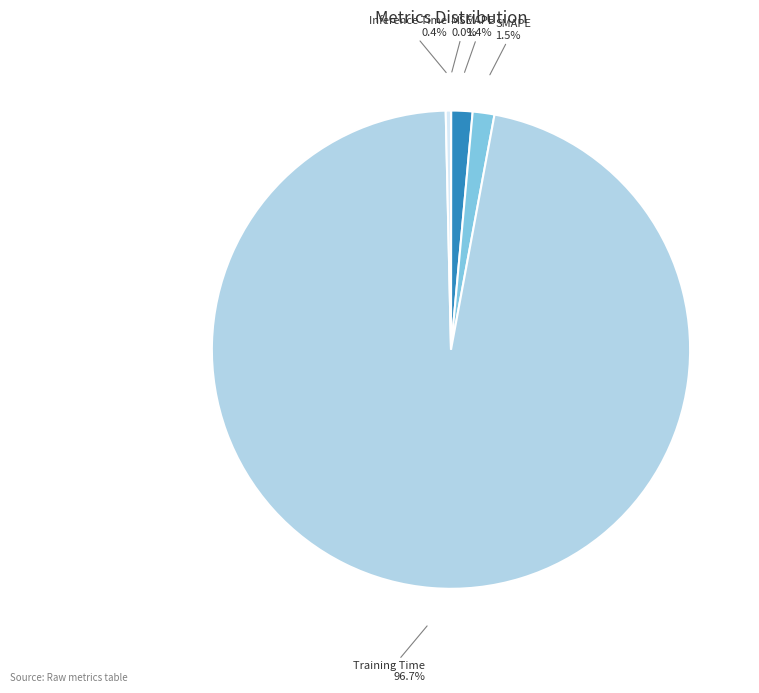

Is it true that Inference Time is 0% of the pie?

True